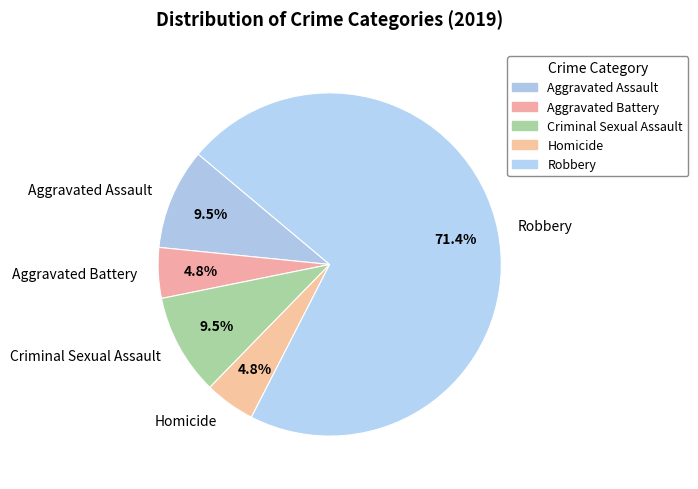

What is the majority slice?

Robbery